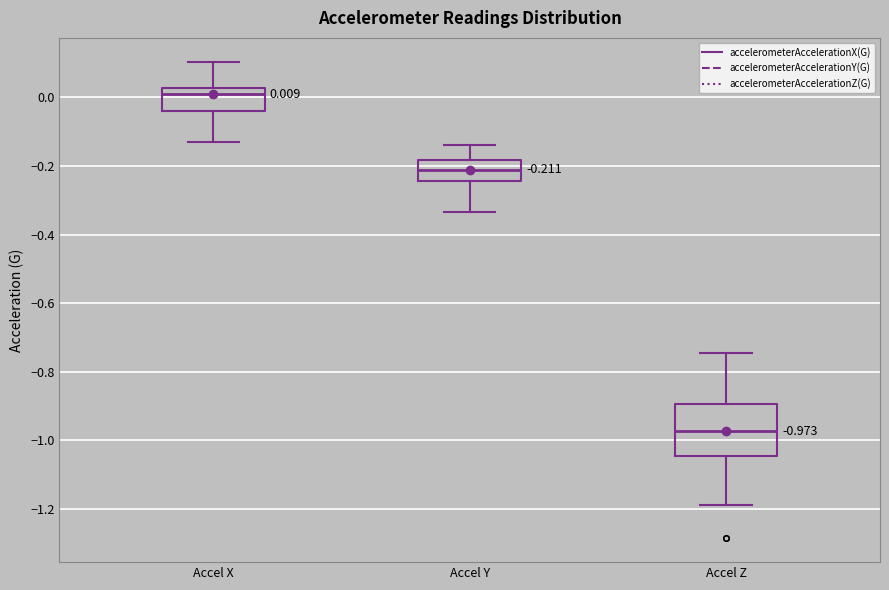

Which box has the lowest median line?

Accel Z